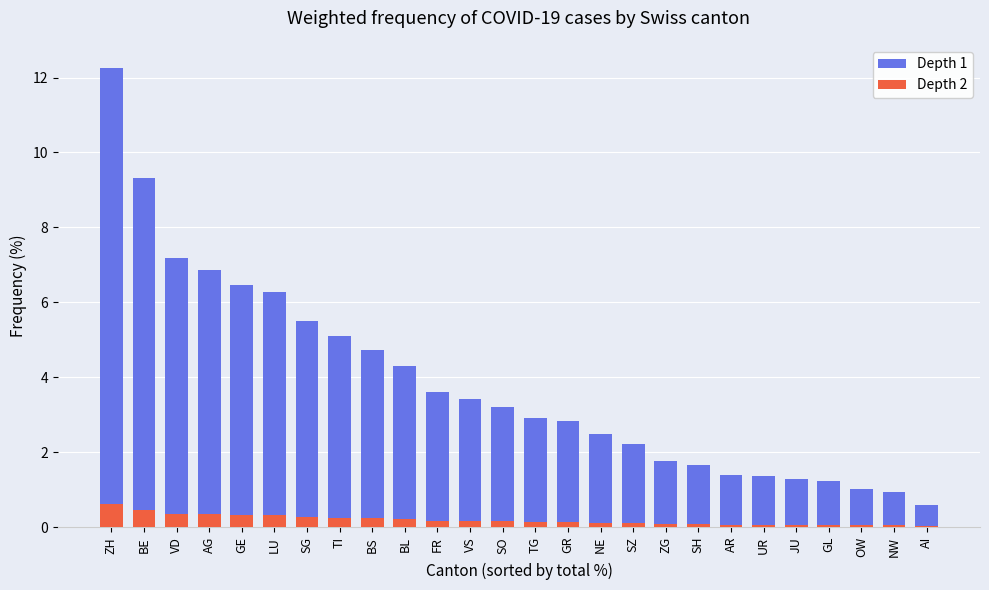

Reading left to right, list all the values displayed in this chart.

Depth 1: 12.3	9.3	7.2	6.9	6.5	6.3	5.5	5.1	4.7	4.3	3.6	3.4	3.2	2.9	2.8	2.5	2.2	1.8	1.7	1.4	1.4	1.3	1.2	1.0	0.9	0.6
Depth 2: 0.6	0.5	0.4	0.3	0.3	0.3	0.3	0.3	0.2	0.2	0.2	0.2	0.2	0.1	0.1	0.1	0.1	0.1	0.1	0.1	0.1	0.1	0.1	0.1	0.0	0.0